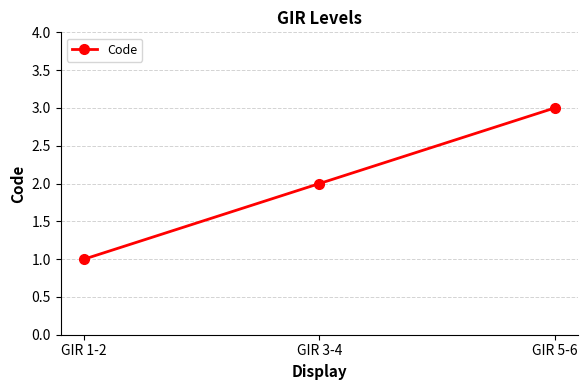

Where is the data nearest to the value 2?

GIR 3-4